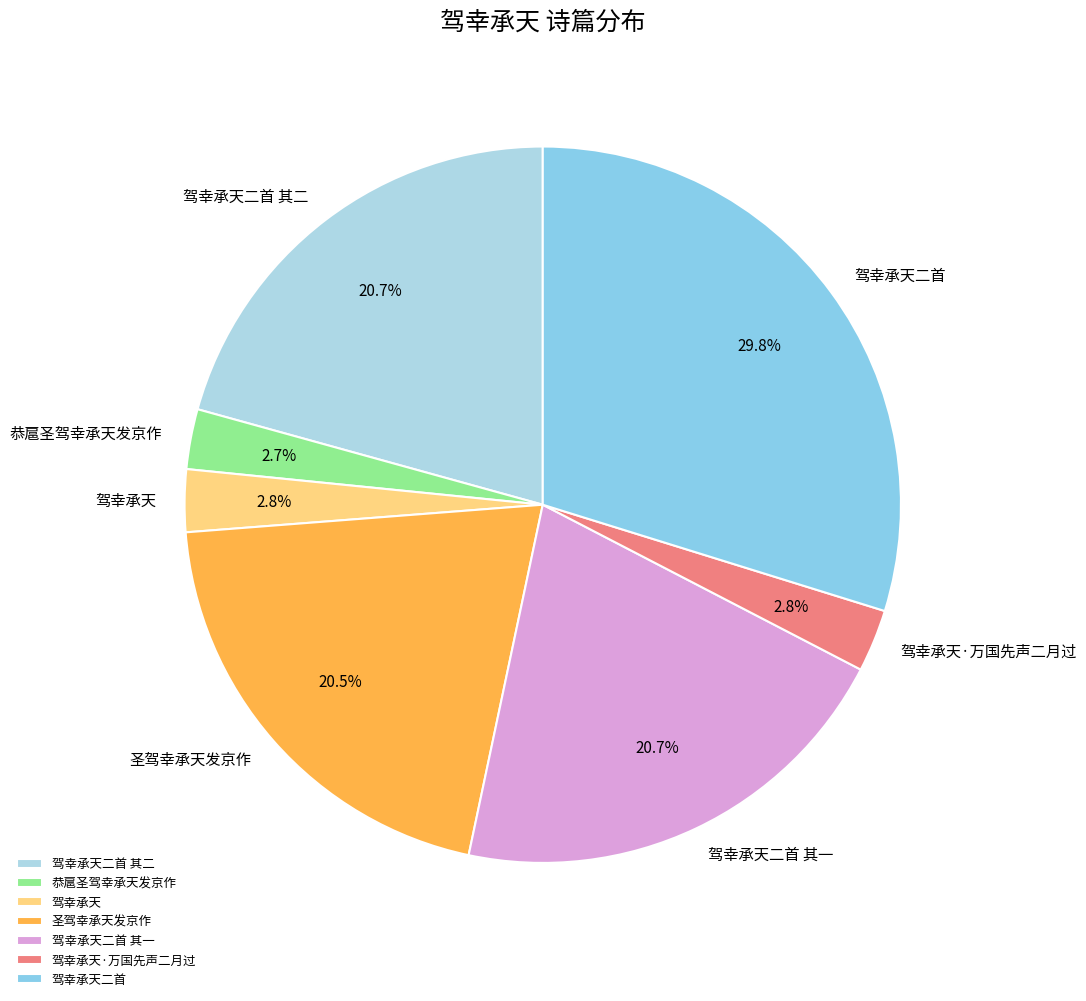

To the nearest percent, what portion does 驾幸承天二首 其二 represent?

21%